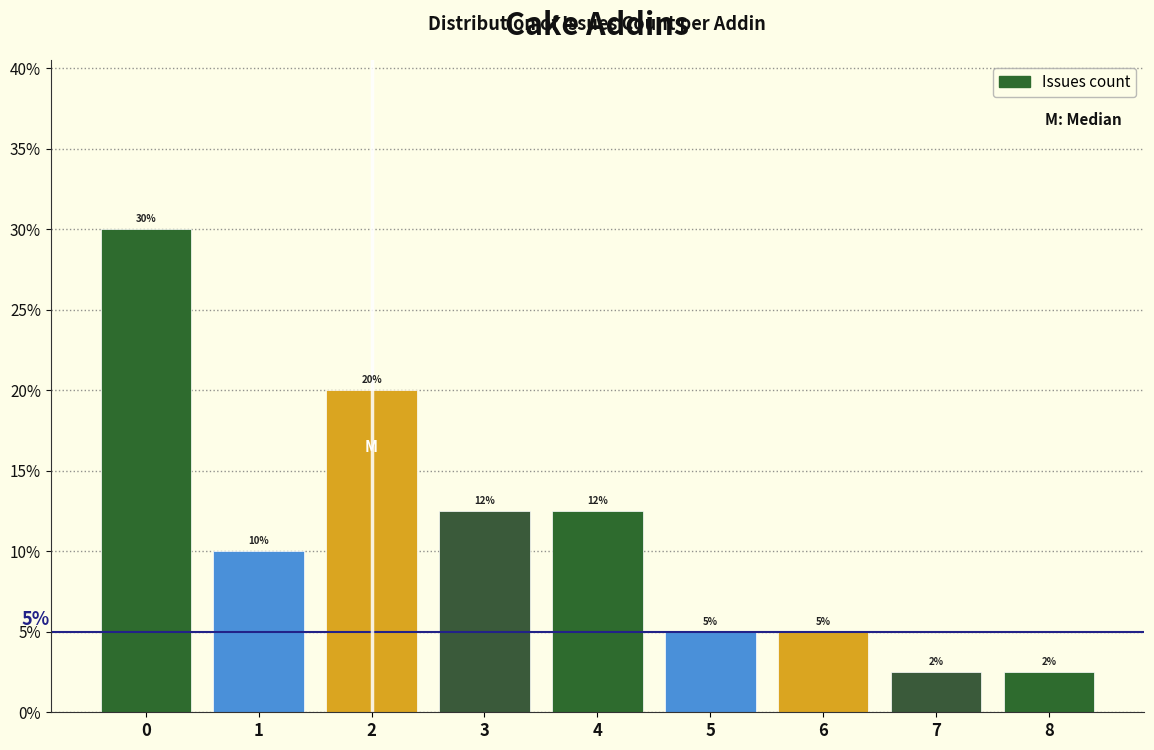

What is the difference between the values at 5 and 2?

15.0